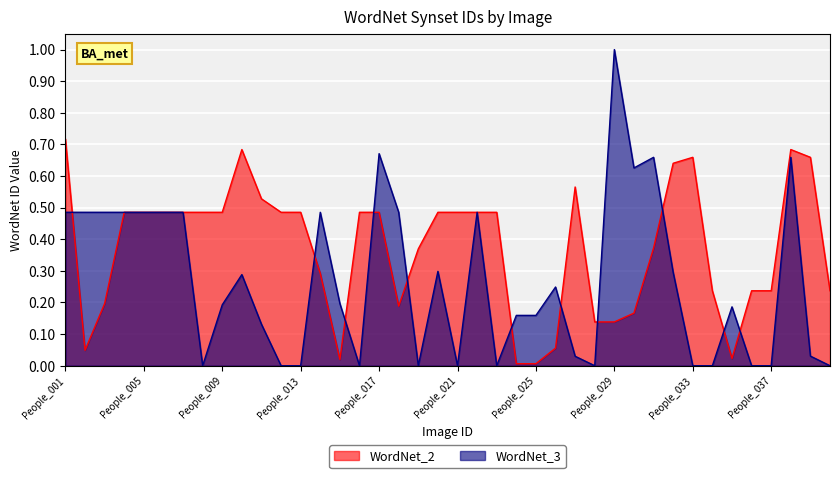

True or false: WordNet_2 has a value of 0.5 at People_016.

True